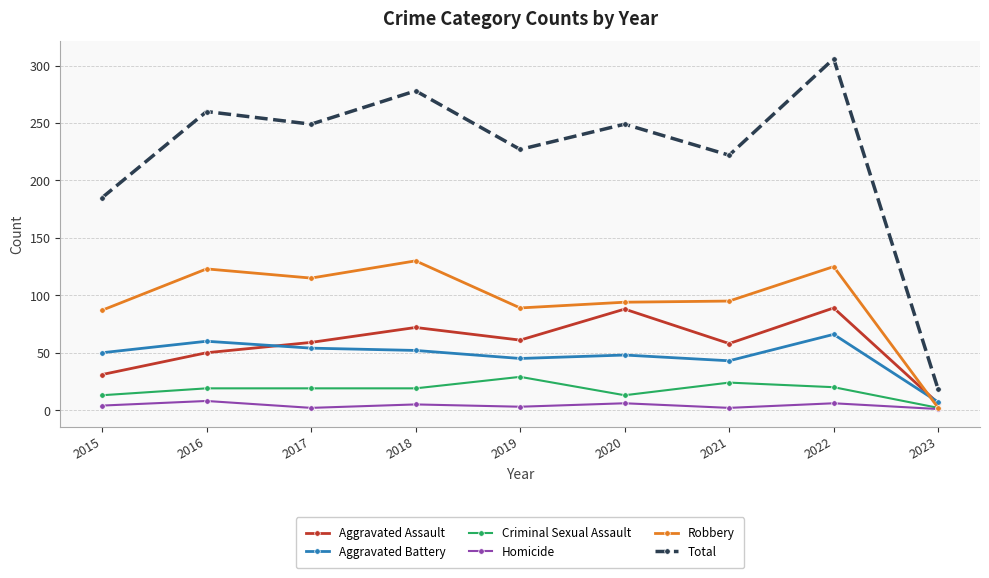

Which series changed the most between 2015 and 2023?

Total